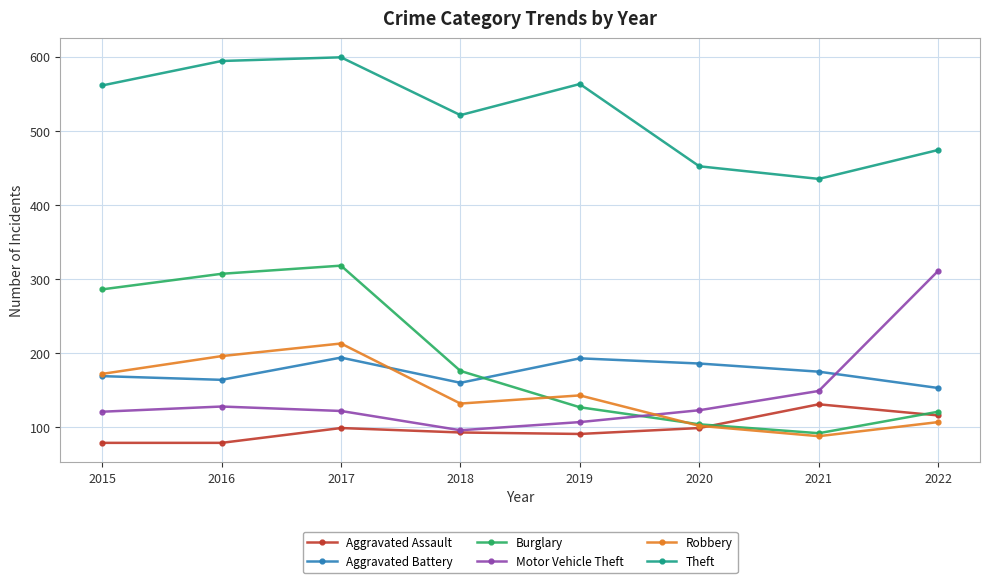

What is the difference between the maximum and second lowest values in the Motor Vehicle Theft series?

204